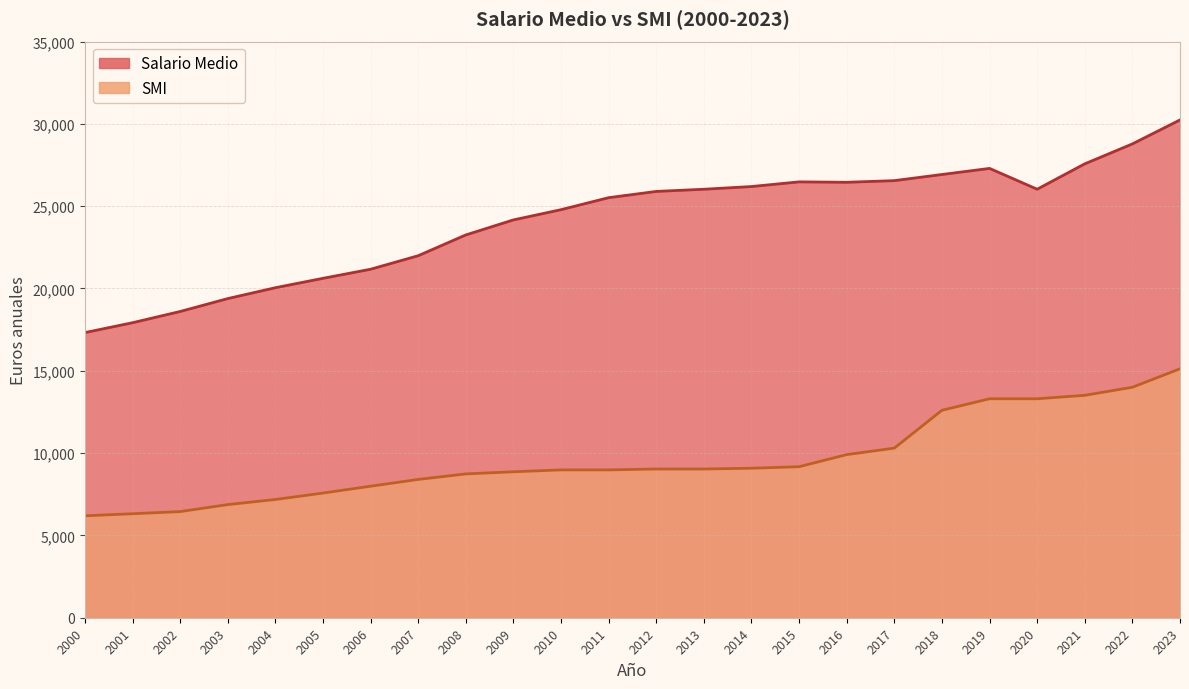

True or false: SMI has a value of 9907.8 at 2016.

True